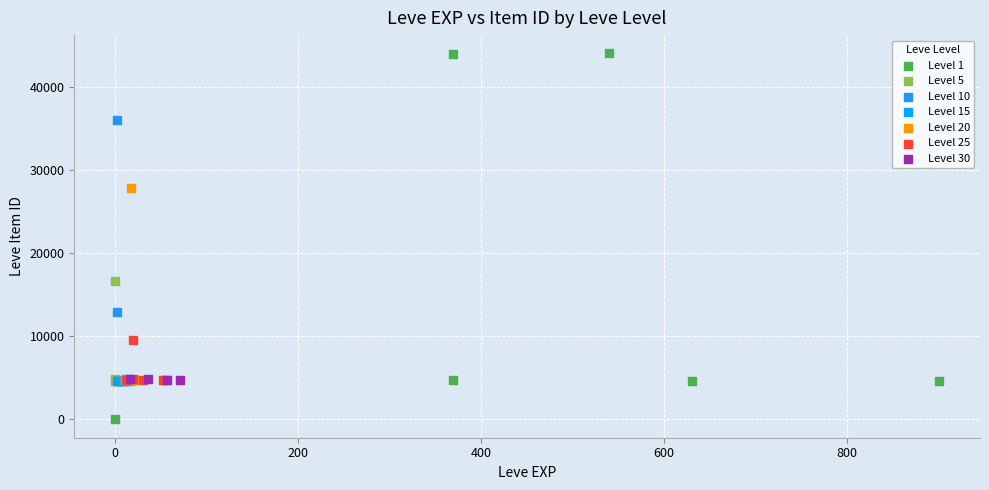

Which series reaches the maximum Y coordinate?

Level 1